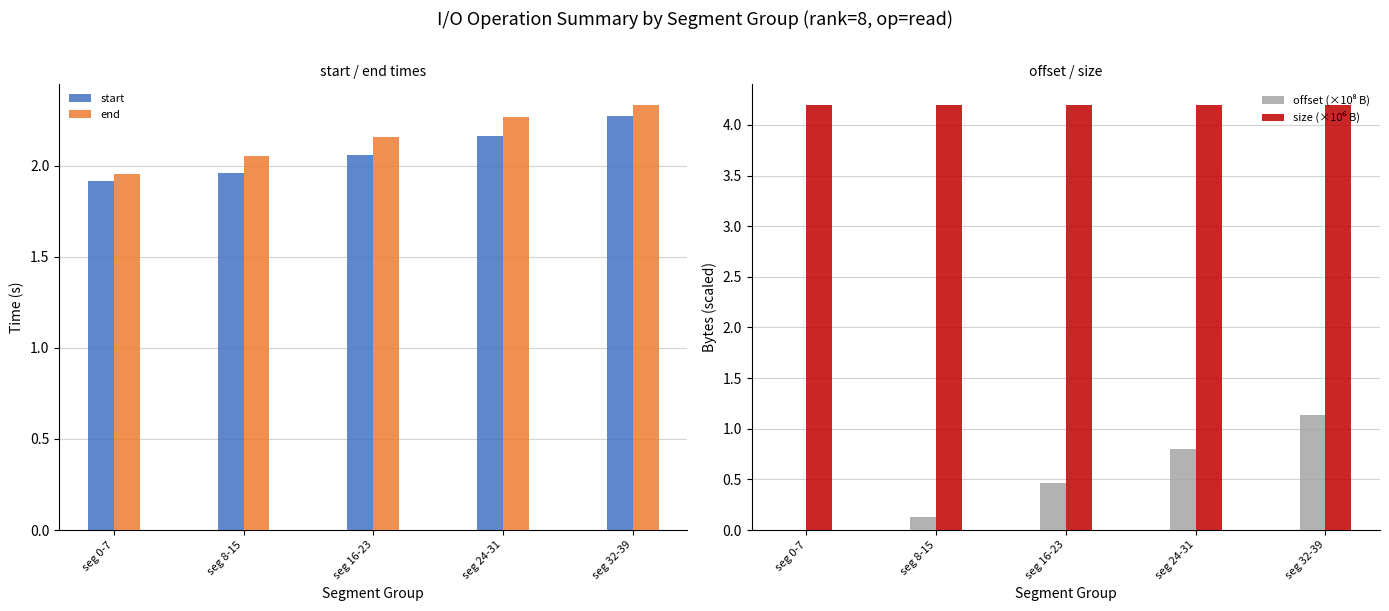

What position from the left is seg 24-31?

4